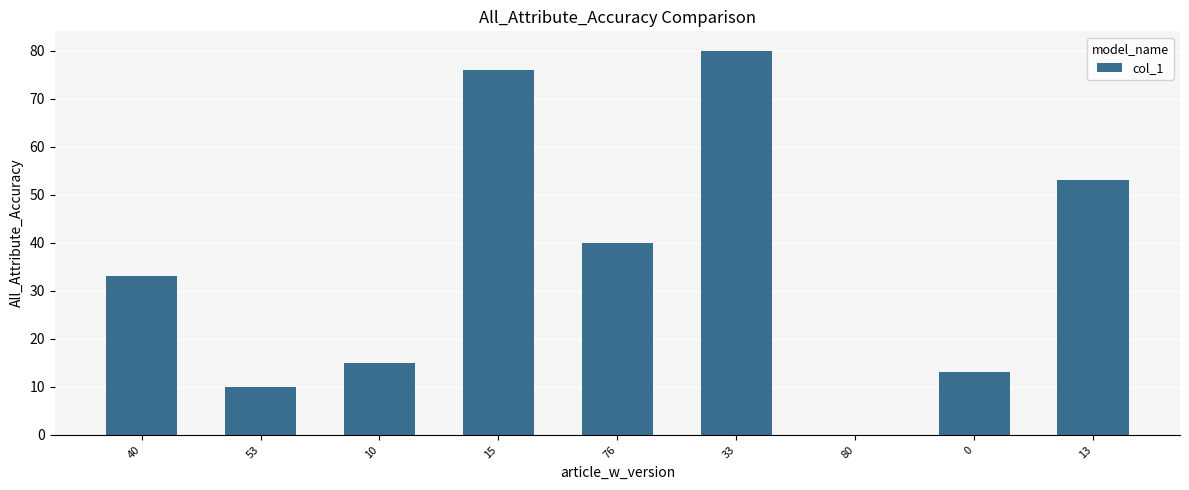

Which category has the highest value across all series?

33